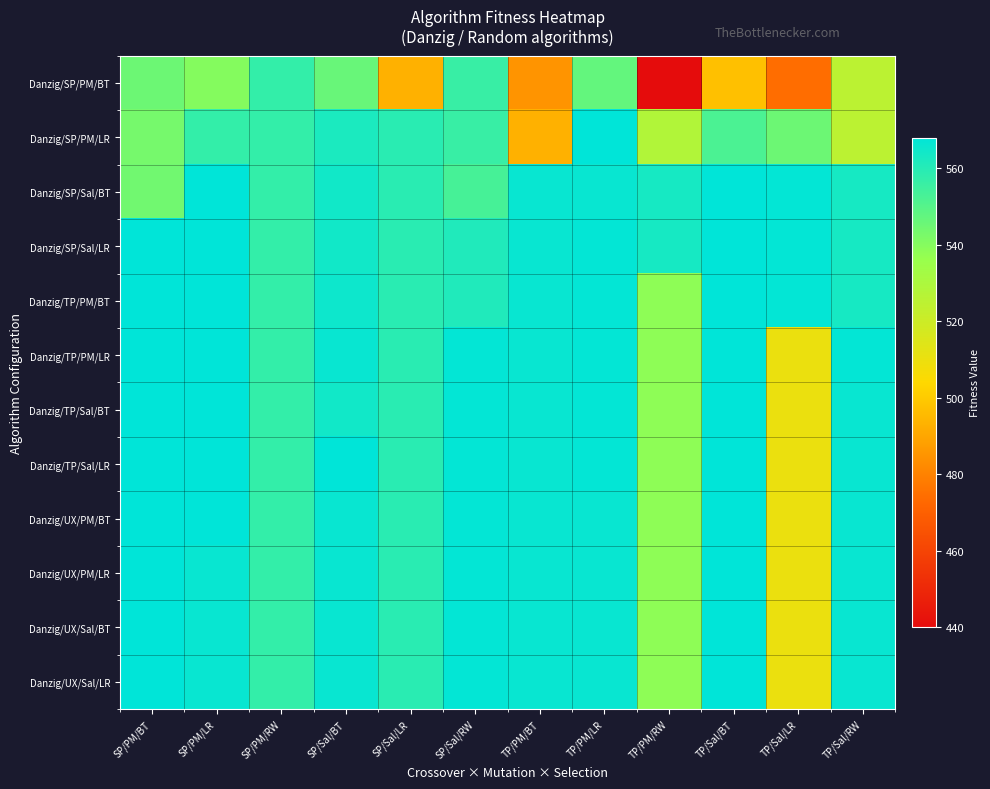

List the series in order of their peak value, highest first.

Danzig/SP/PM/LR, Danzig/SP/Sal/BT, Danzig/SP/Sal/LR, Danzig/TP/PM/BT, Danzig/TP/PM/LR, Danzig/TP/Sal/BT, Danzig/TP/Sal/LR, Danzig/UX/PM/BT, Danzig/UX/PM/LR, Danzig/UX/Sal/BT, Danzig/UX/Sal/LR, Danzig/SP/PM/BT